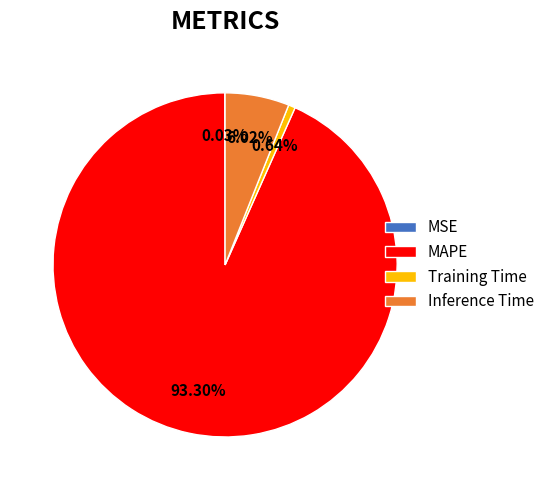

Which category has the biggest portion of the pie?

MAPE